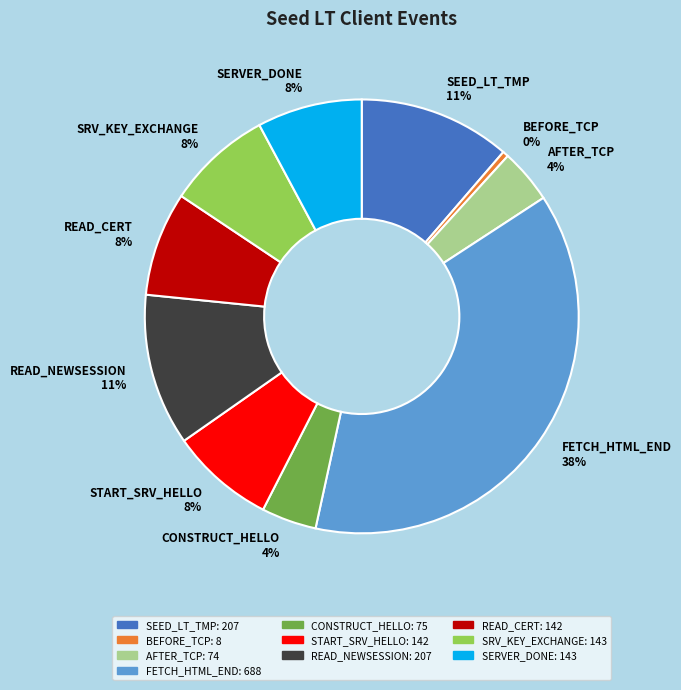

True or false: SRV_KEY_EXCHANGE 8% accounts for 8% of the total.

True